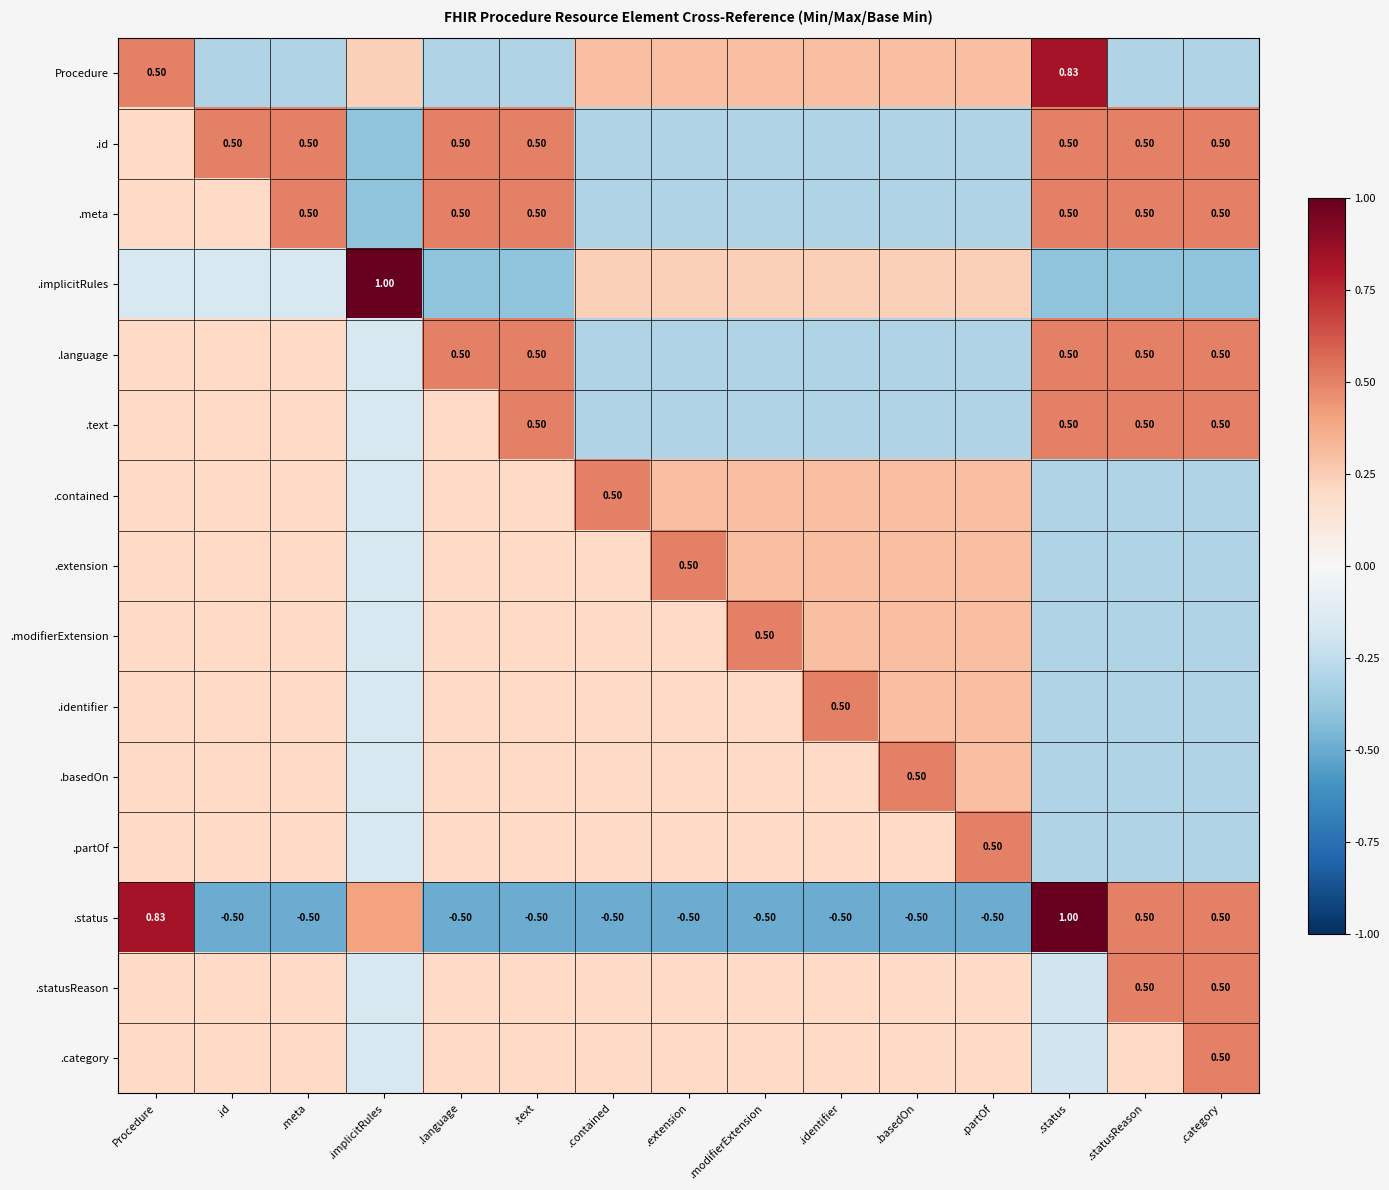

Count the .contained values in the range 0 to 1.

11